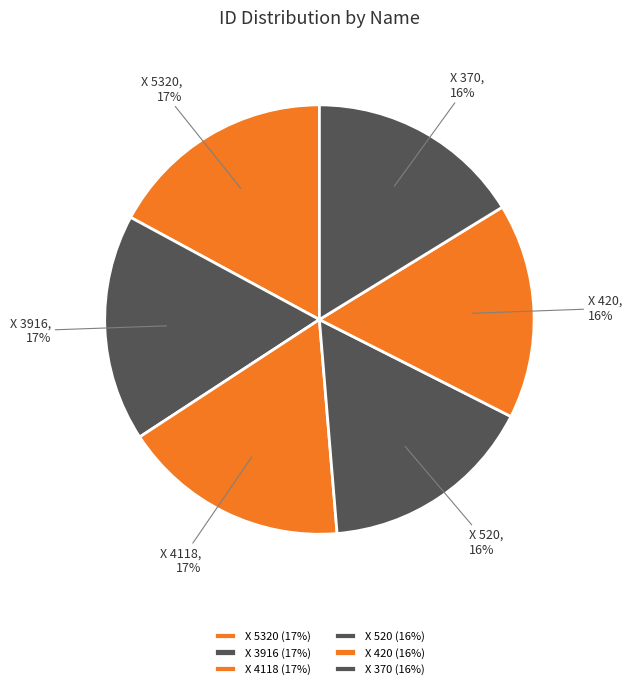

To the nearest percent, what is the difference between the X 370 and Х 5320 slice percentages?

1%